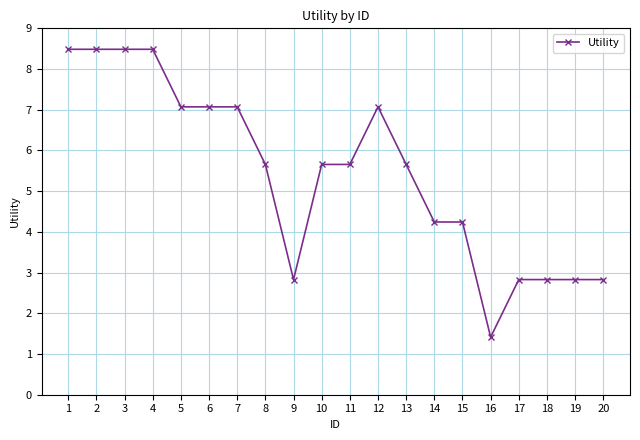

At which category does the chart reach its minimum across all series?

16